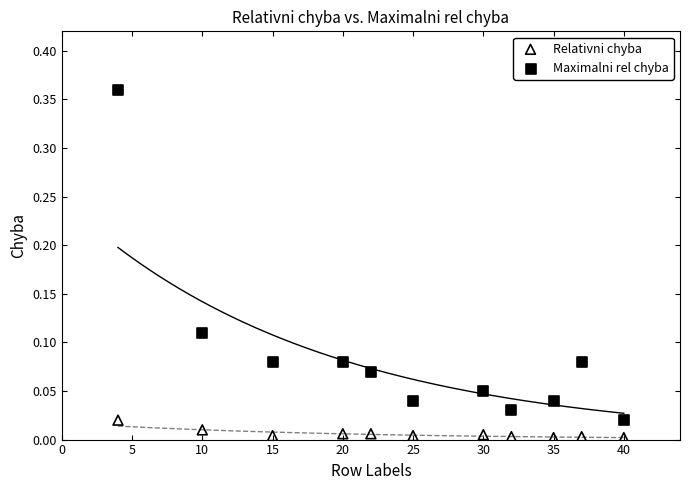

Which series reaches the minimum Y coordinate?

Relativni chyba